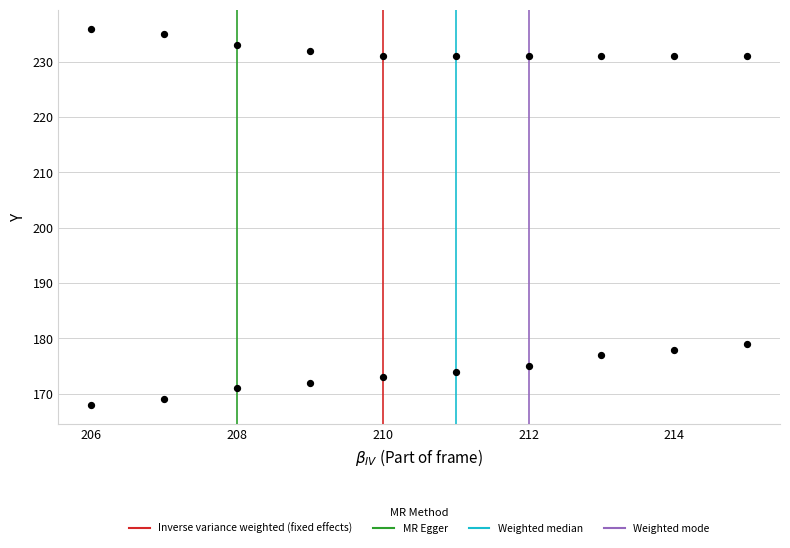

What is the range of X values (max minus min)?

9